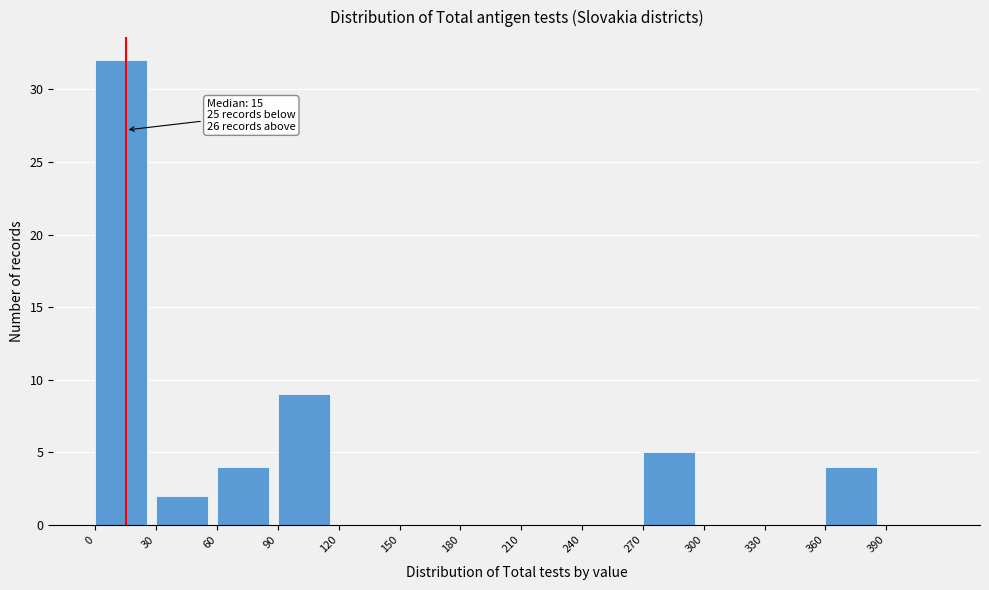

Over which range of the x-axis is the bar tallest?

0 to 30